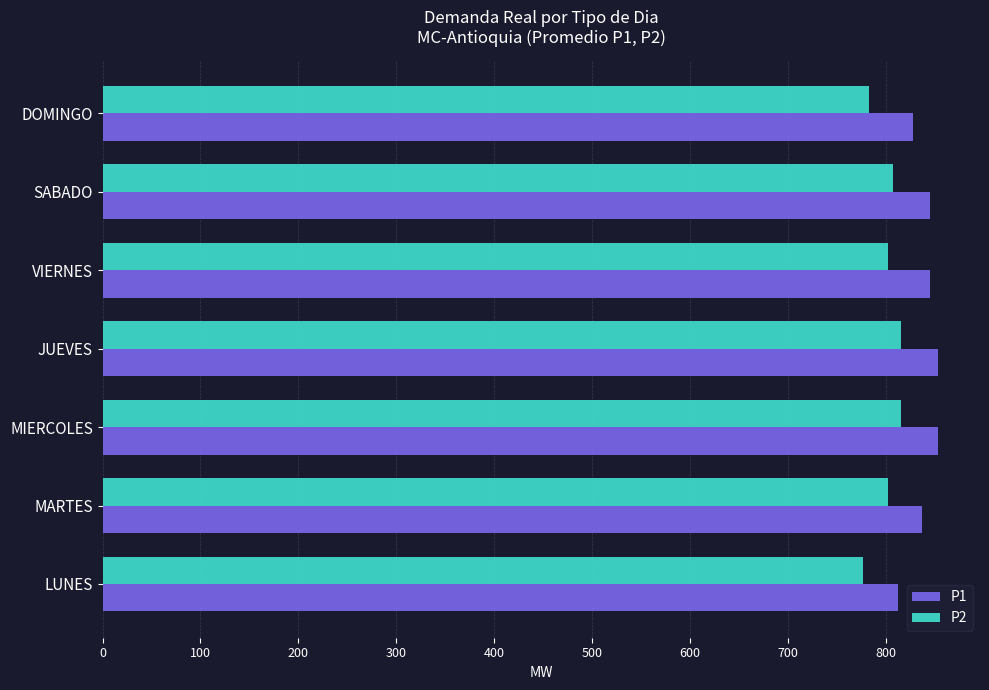

What is the sum of all P2 values?

5602.0